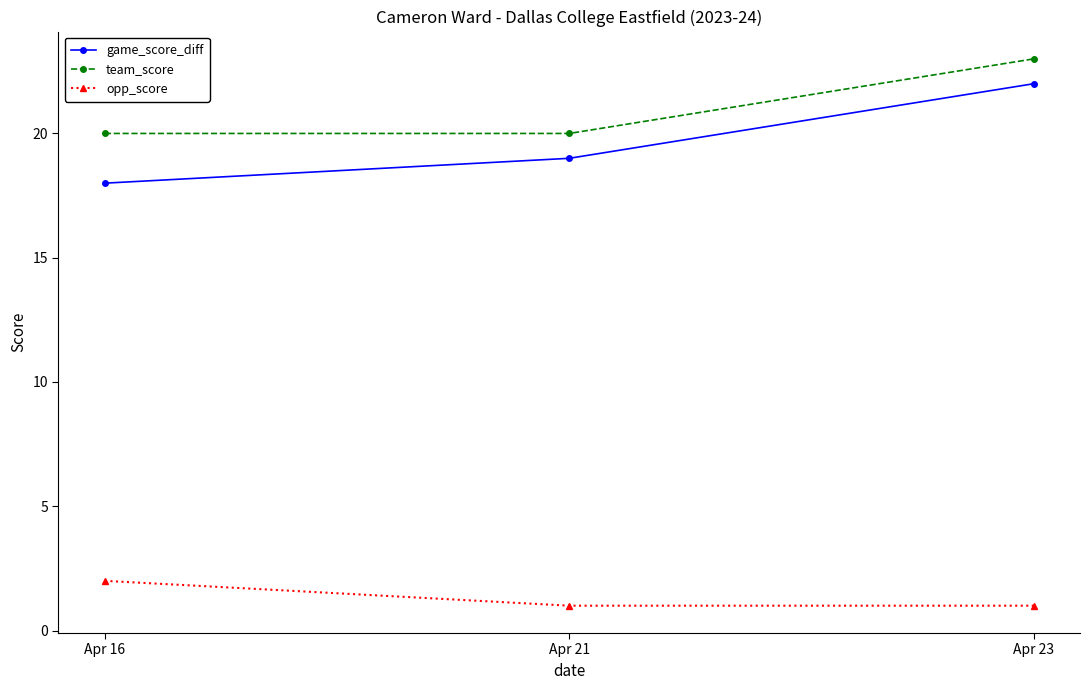

Rank the series at Apr 23 from lowest to highest value.

opp_score, game_score_diff, team_score